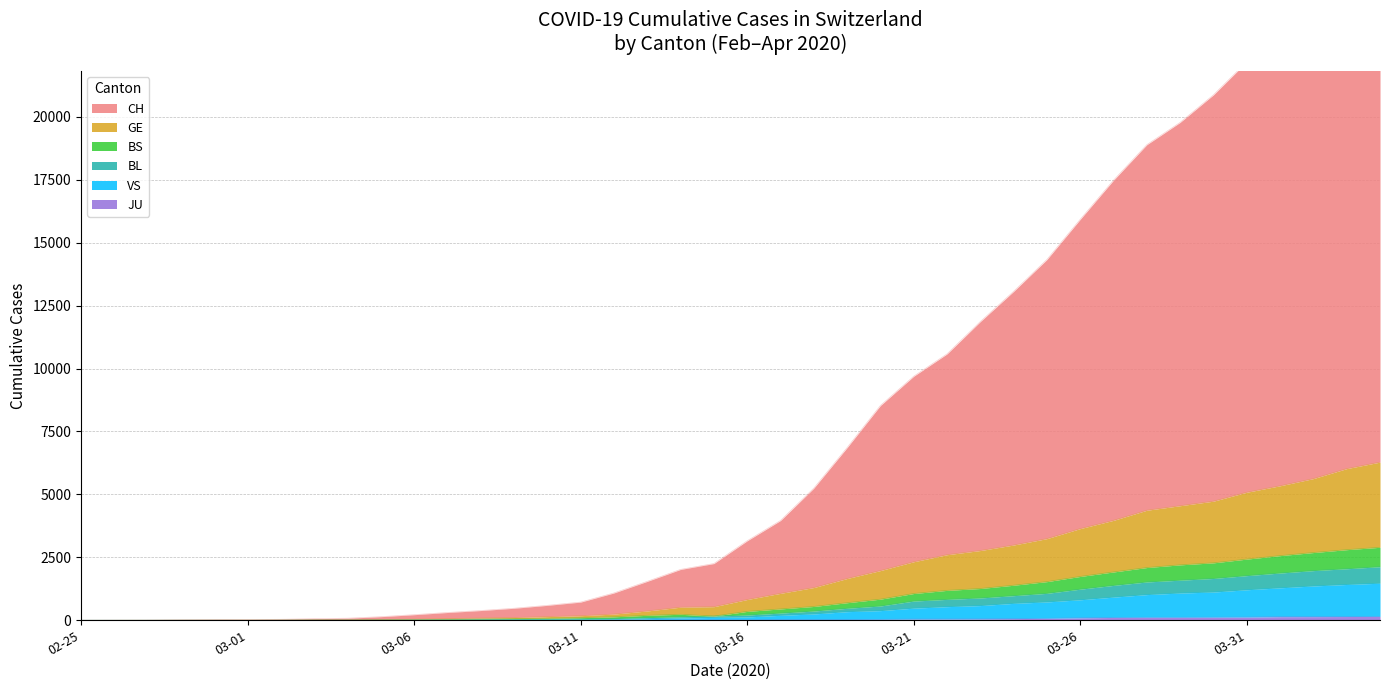

Between 02-25 and 14, which series saw the biggest shift?

CH